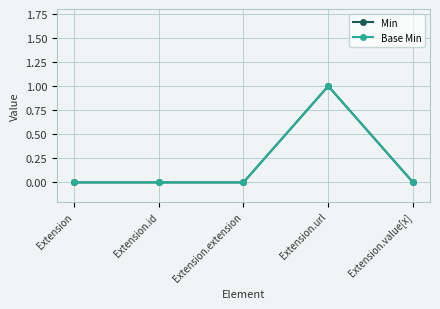

True or false: Min and Base Min cross at least once.

False